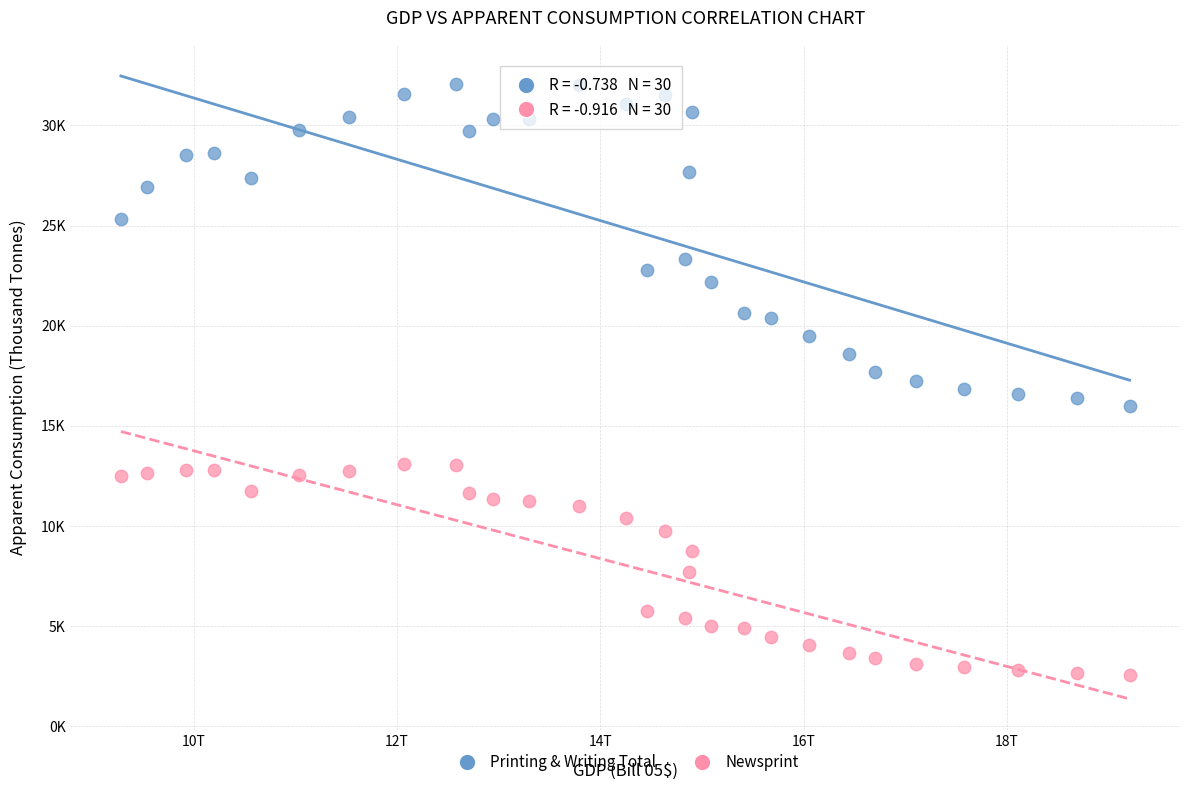

What are all the series names shown in the legend?

Printing & Writing Total, Newsprint